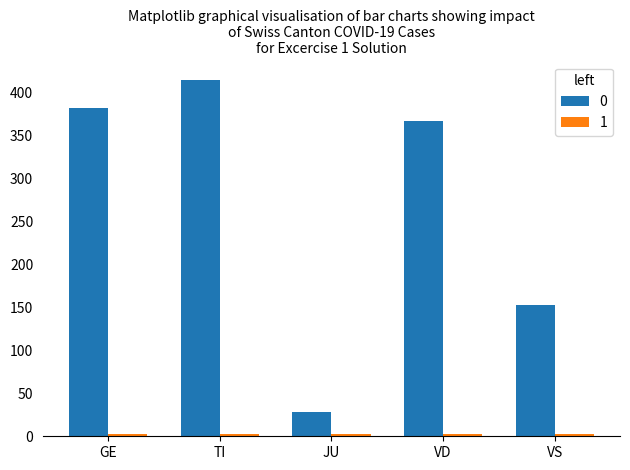

Count the number of categories in the chart.

5